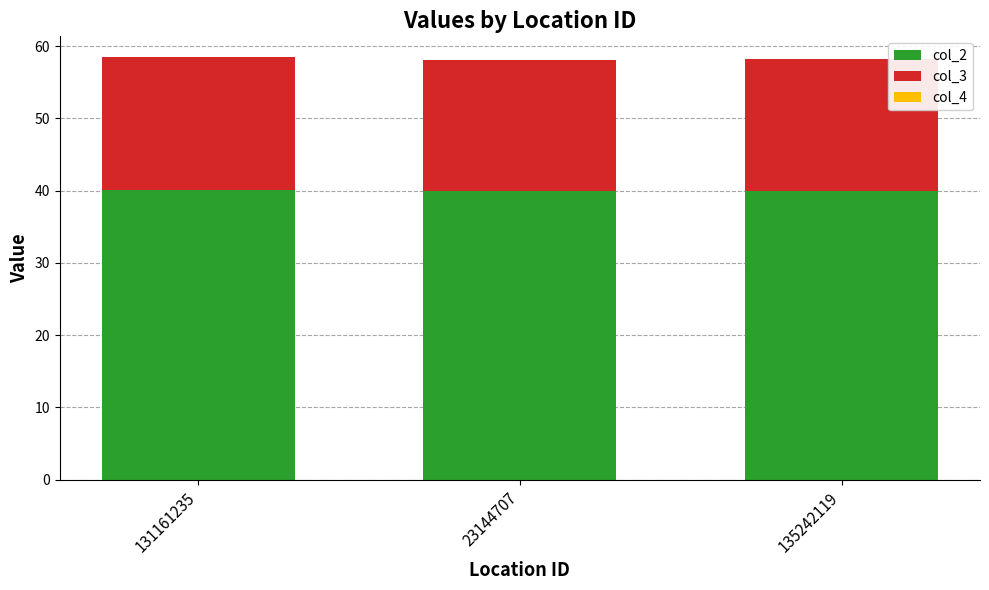

The col_2 series shows 40.0 at 23144707. True or false?

True